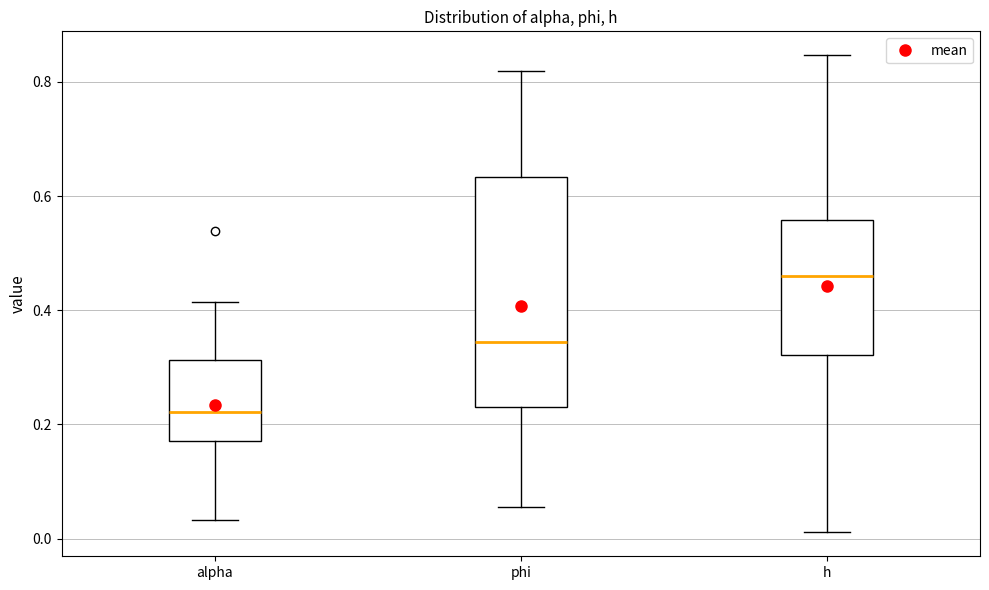

Comparing the boxes themselves (not the whiskers), which one is the tallest?

phi